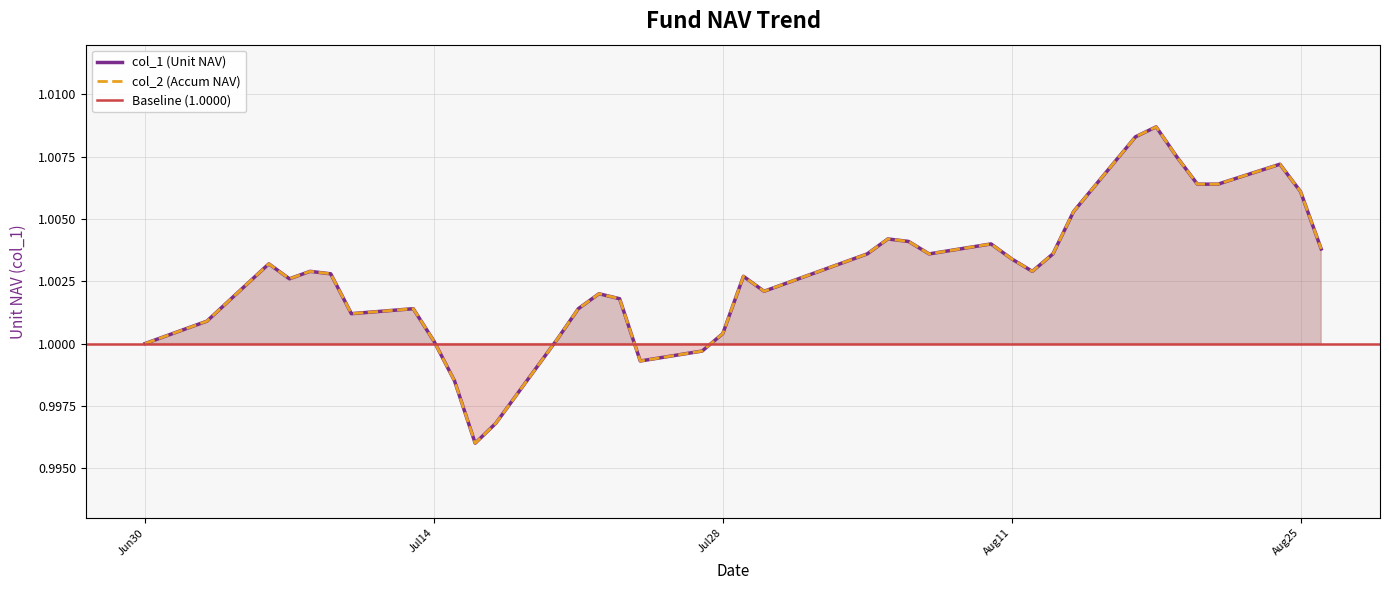

What is the sum of all col_2 values?

40.1